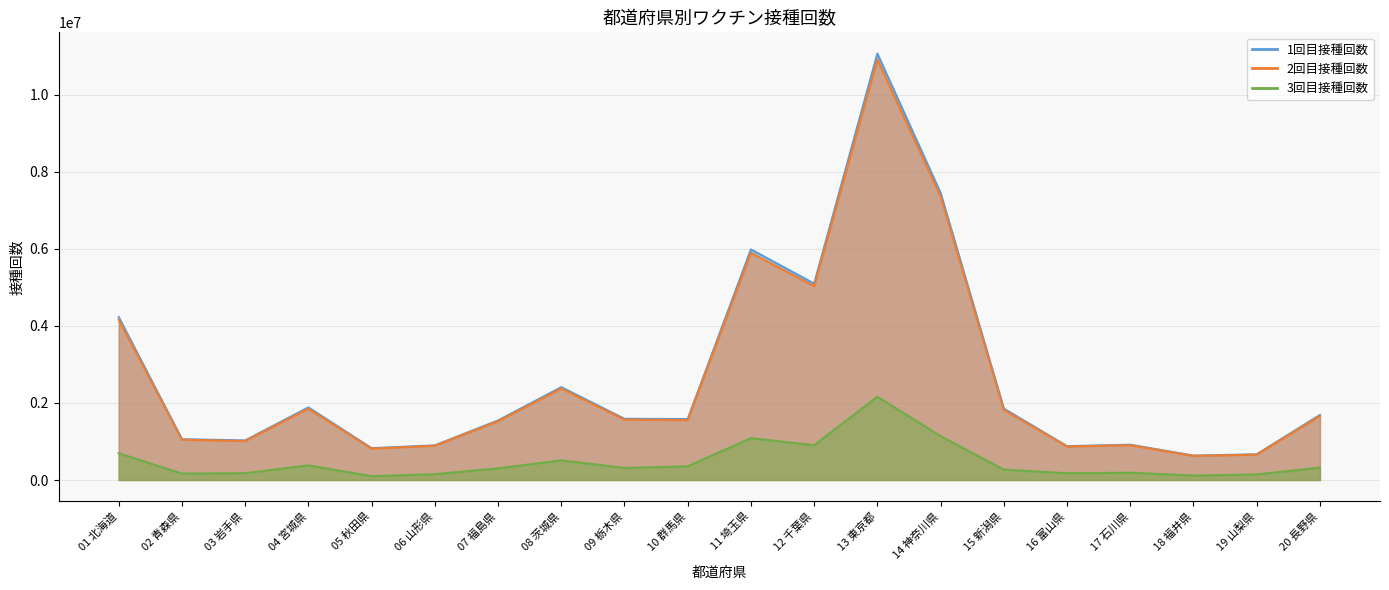

Is the value of 1回目接種回数 at 17 石川県 greater than the value of 2回目接種回数 at 16 富山県?

Yes